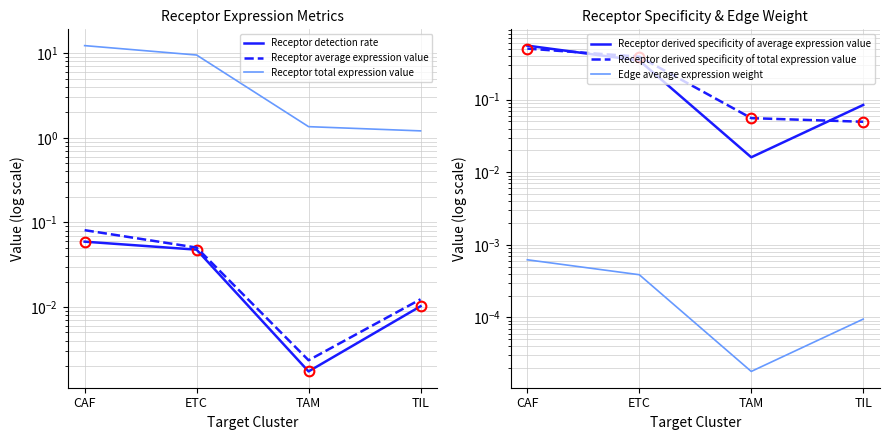

Rank the series at CAF from highest to lowest value.

Receptor total expression value, Receptor derived specificity of average expression value, Receptor derived specificity of total expression value, Receptor average expression value, Receptor detection rate, Edge average expression weight